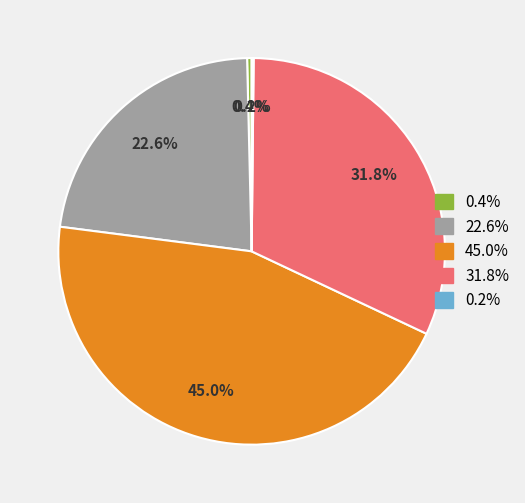

Is there a majority slice in this chart?

No